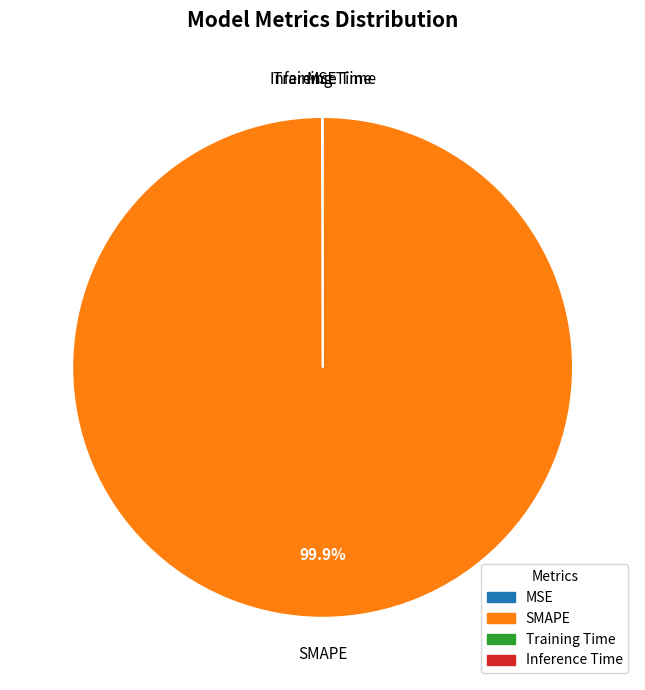

To the nearest percent, what is the difference between the largest and smallest slice percentages?

100%